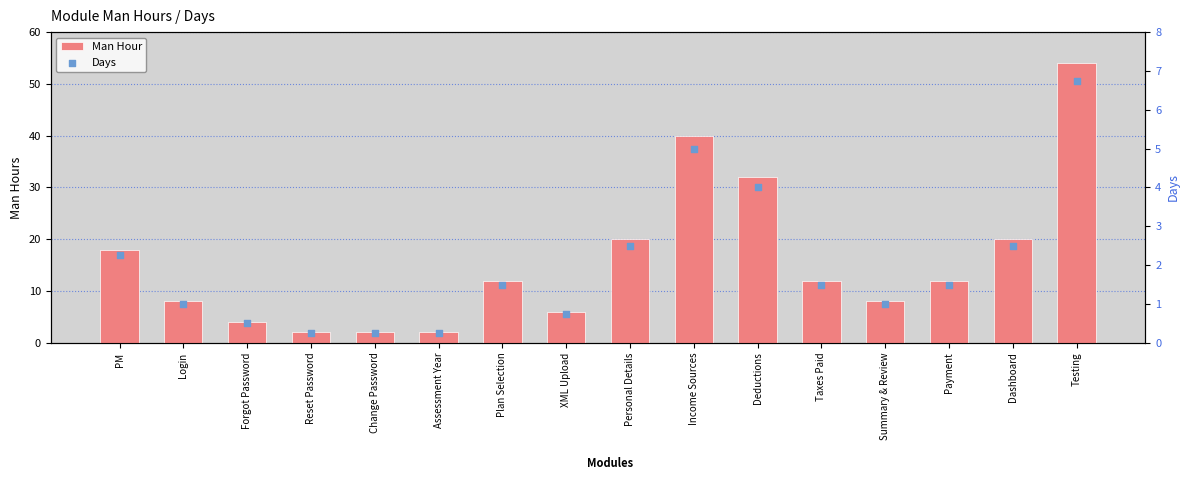

Which series has the widest spread of Y values?

Man Hour